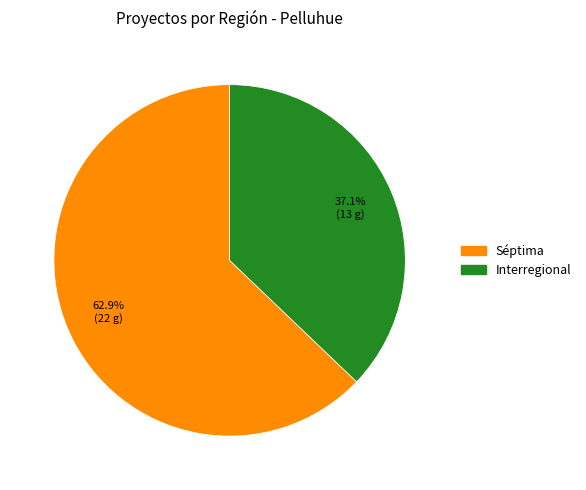

To the nearest percent, what percentage of the pie is Séptima?

63%